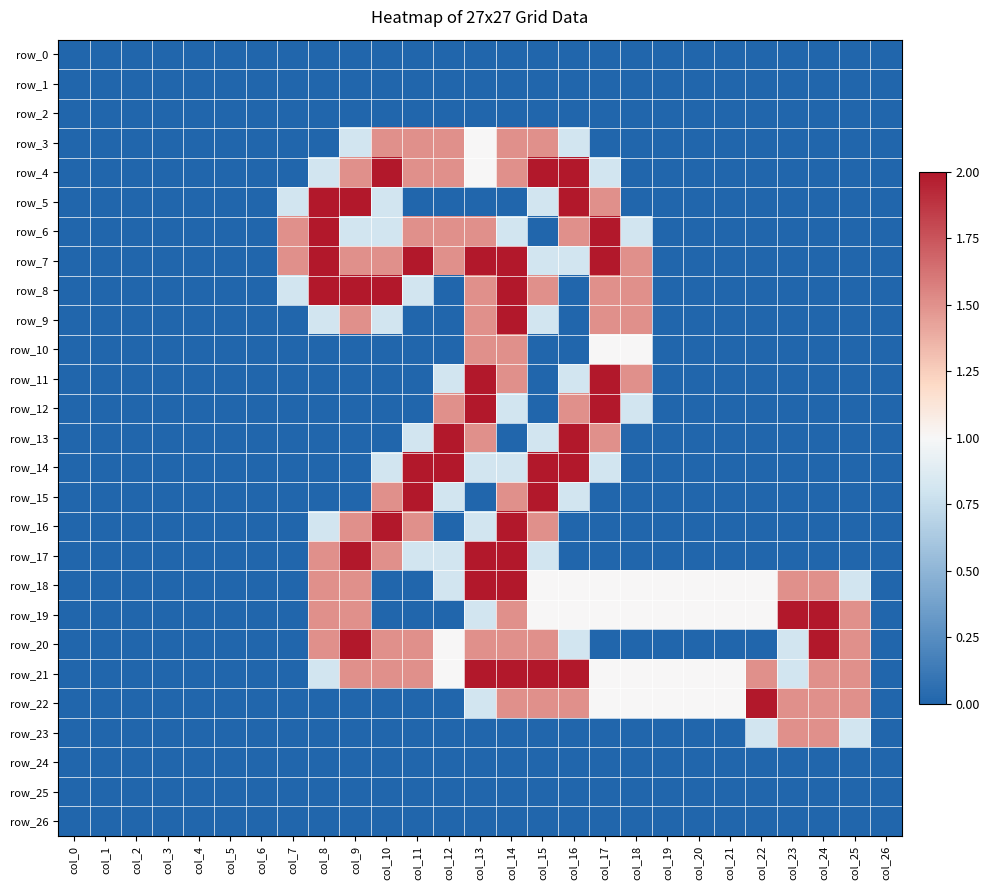

What is the difference between the maximum and minimum values in the row_22 series?

2.0